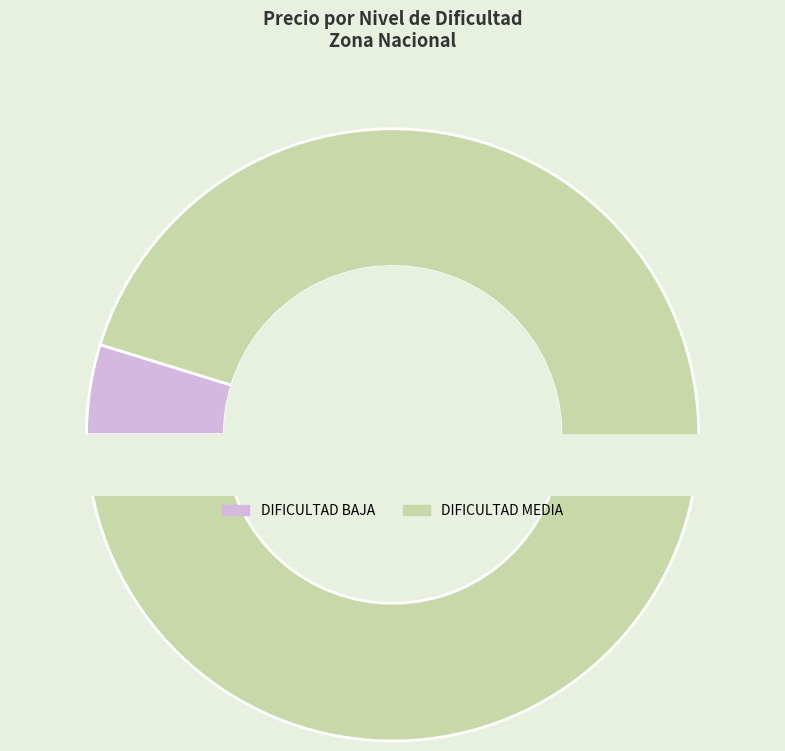

What is the change in value from DIFICULTAD BAJA to DIFICULTAD MEDIA?

+13055